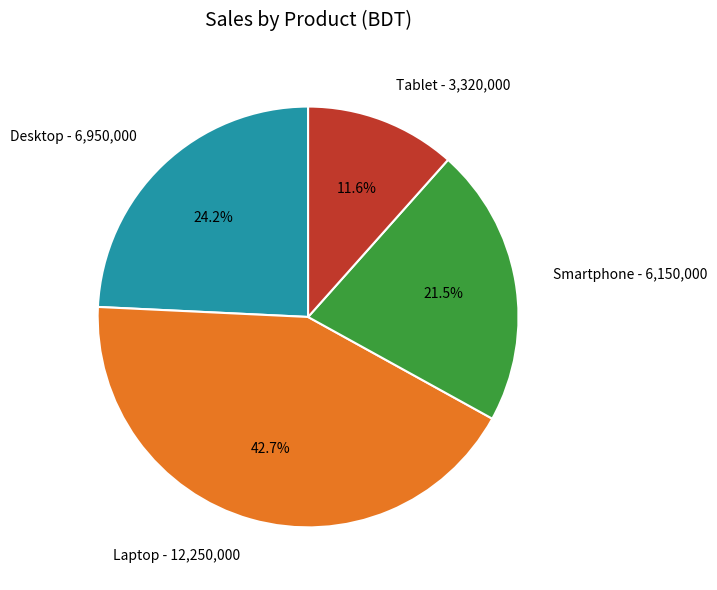

To the nearest percent, what portion does Desktop represent?

24%